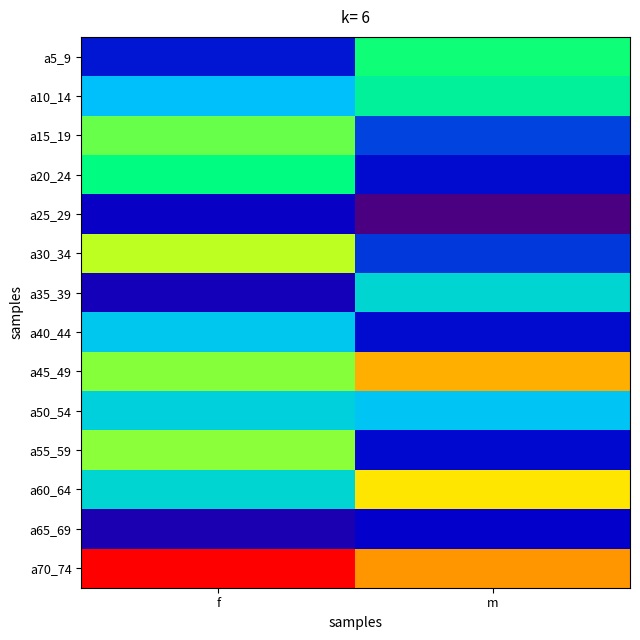

Which series has the largest range (max minus min)?

a55_59